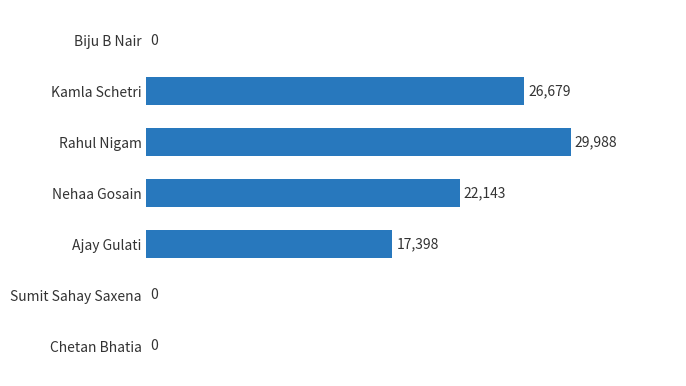

Where is the data nearest to the value 14994?

Ajay Gulati